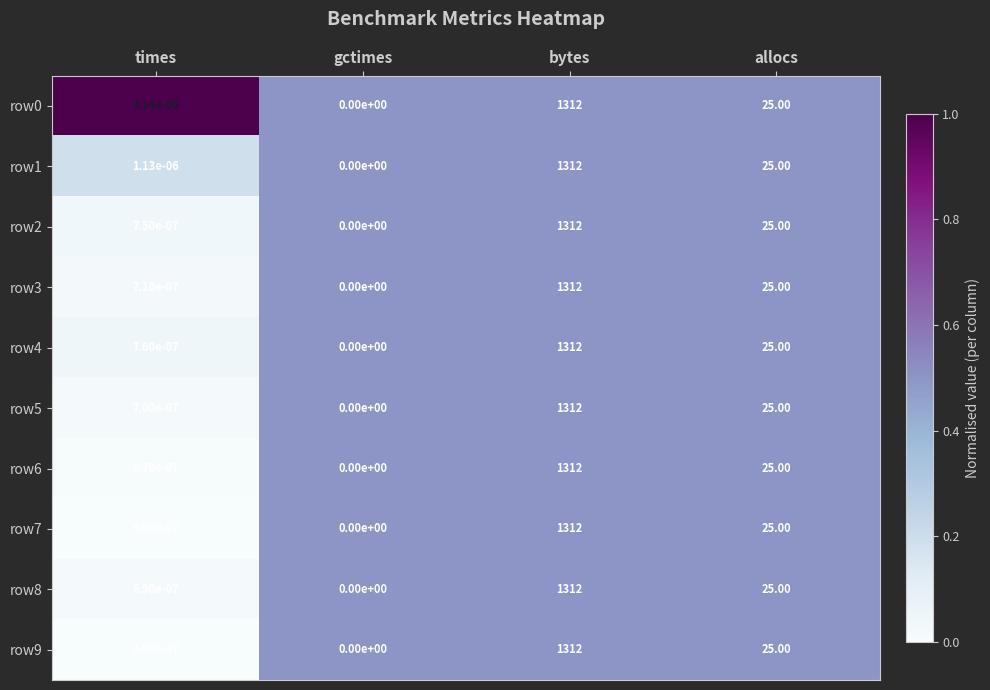

At which category is the sum across all series the highest?

bytes